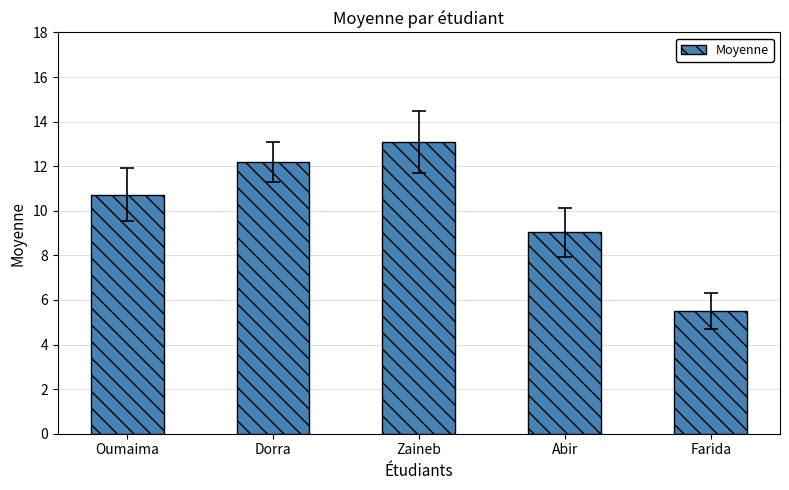

What is the ratio of the value at Dorra to the value at Abir?

1.3